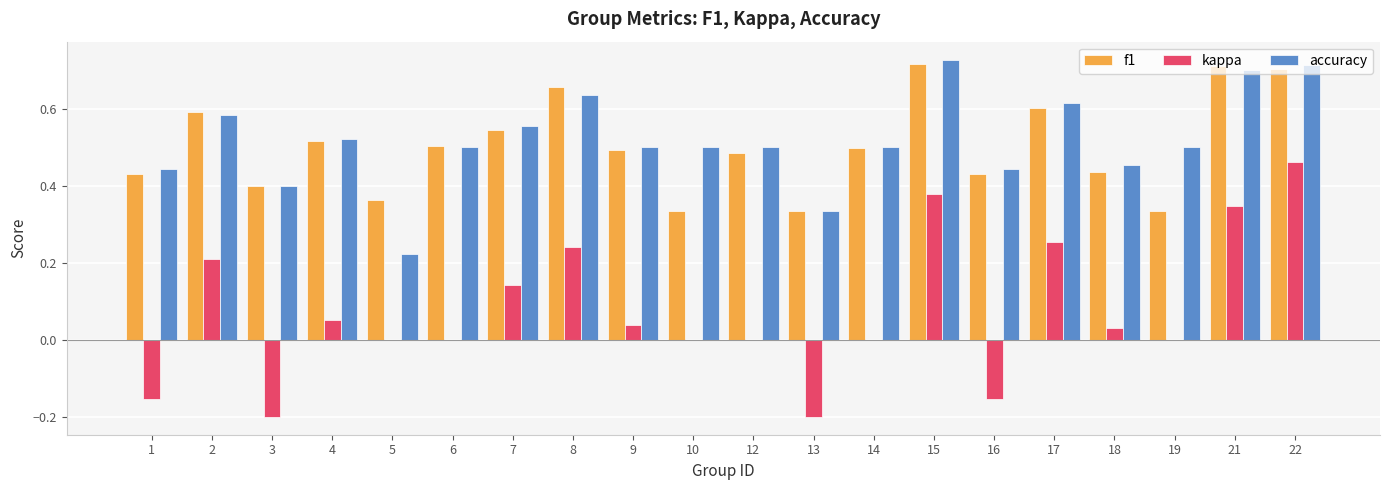

Count the number of categories in the chart.

20